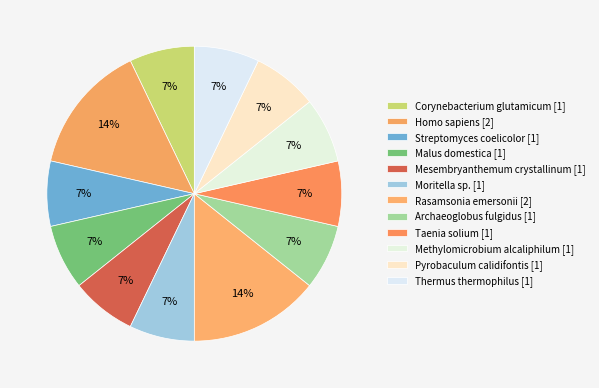

How many slices are in this pie chart?

12